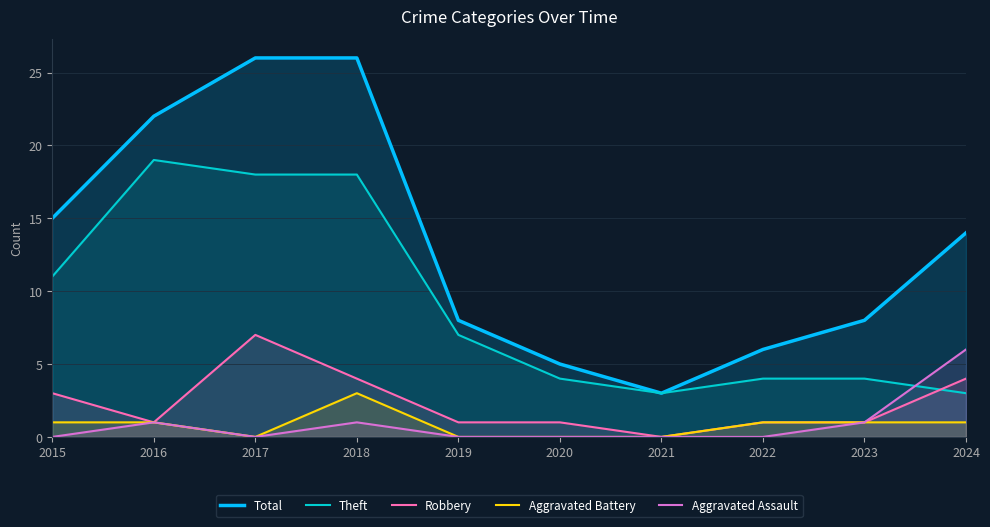

What is the value of the Robbery point at the 8th from the left?

1